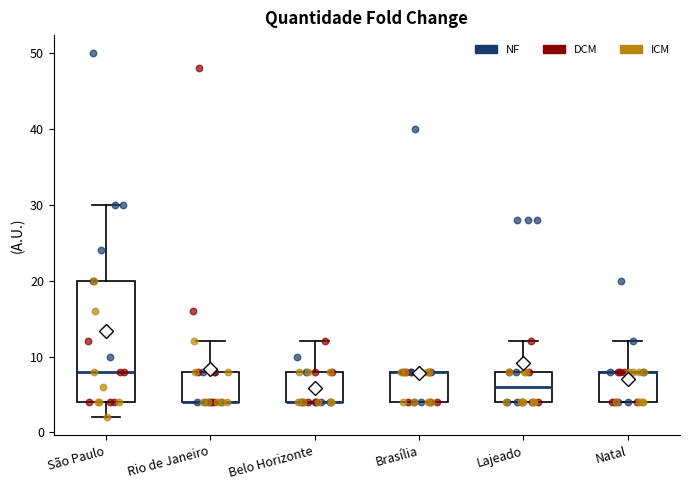

Where is the lower edge of the box for Natal on the y-axis? The values are not printed on the chart, so give them approximately, as read against the axis.

4